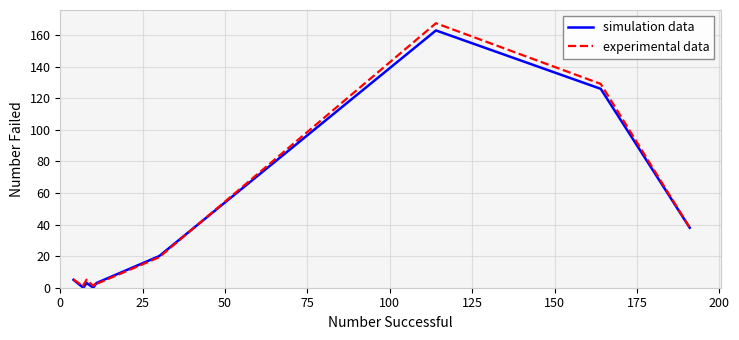

Rank the series at 175 from highest to lowest value.

simulation data, experimental data